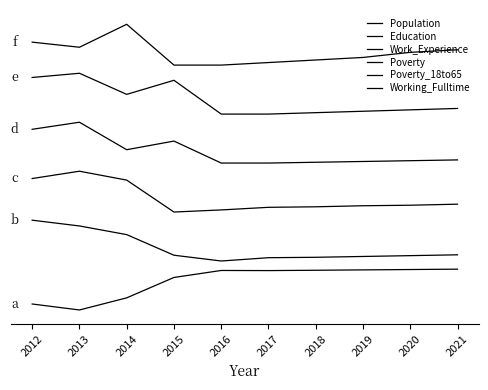

Does the chart have visible grid lines?

No